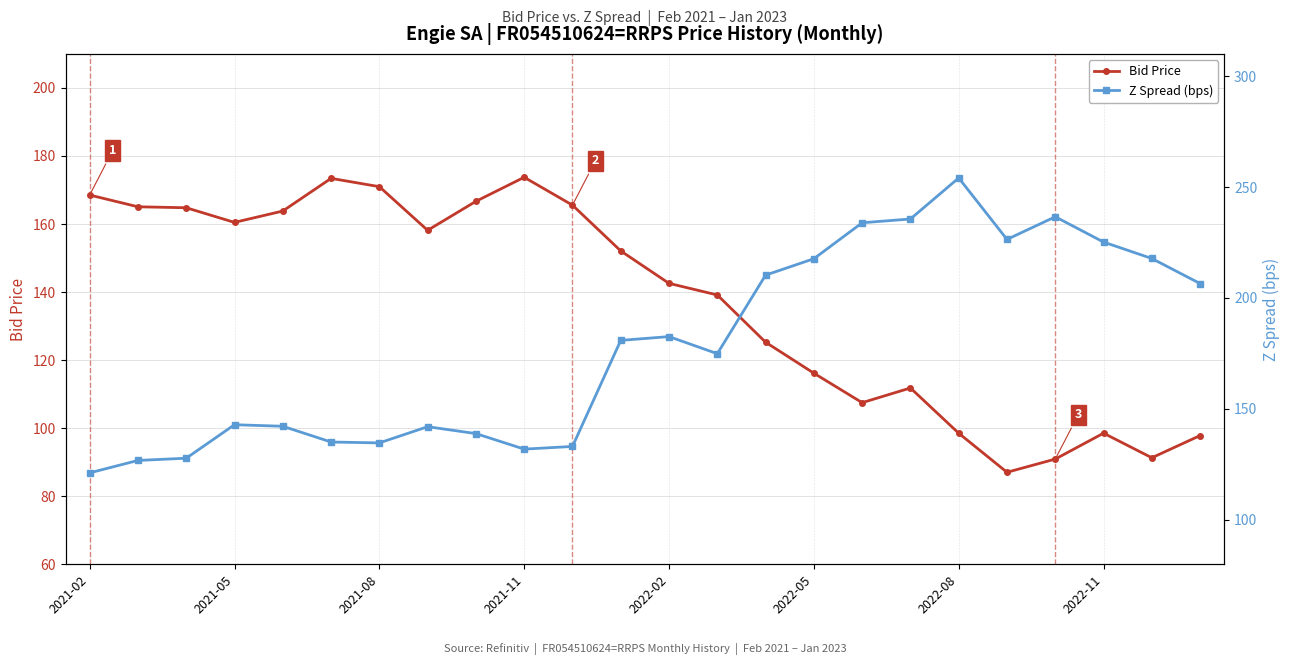

The Bid Price series shows 86.7 at 2021-08. True or false?

False